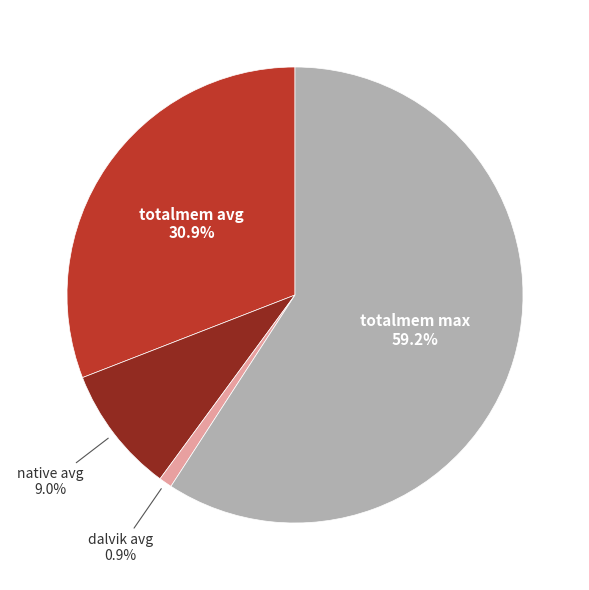

Which slice represents more than half of the pie?

totalmem max